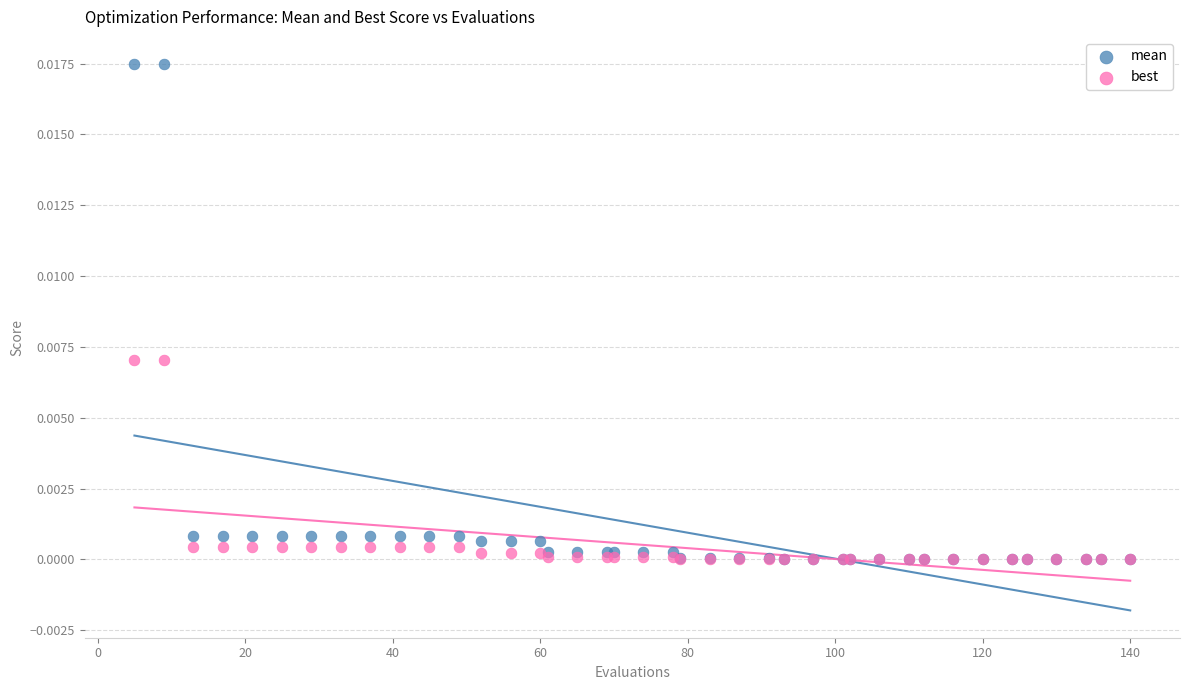

What are all the series names shown in the legend?

mean, best